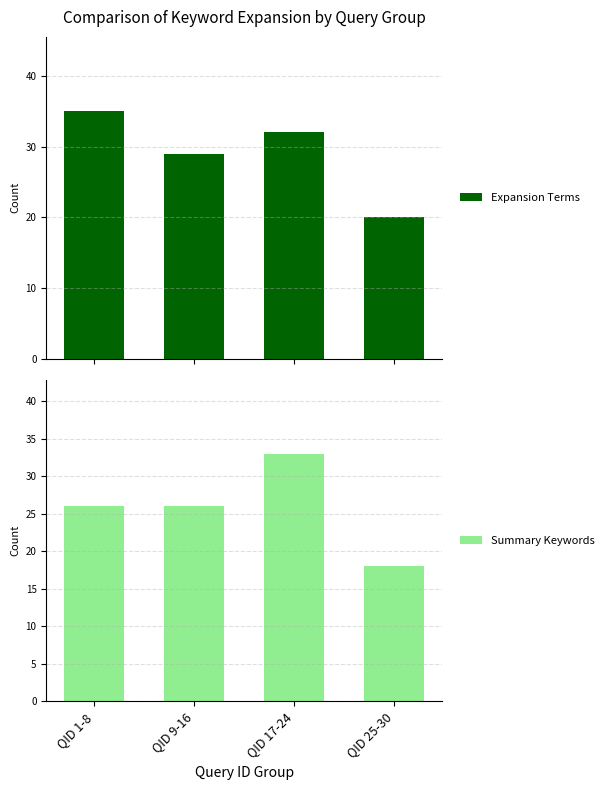

True or false: Summary Keywords has a value of 33 at QID 17-24.

True